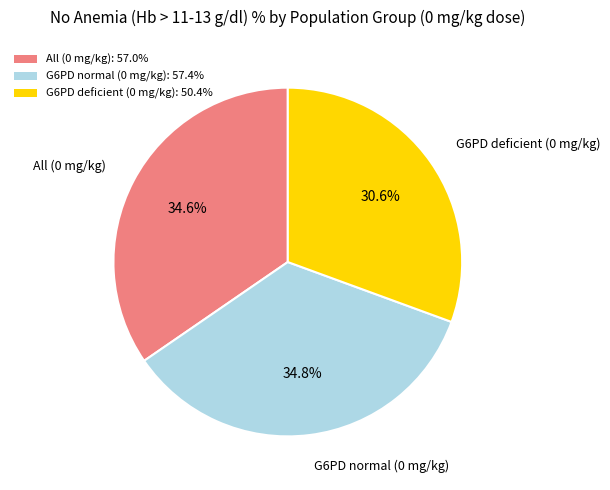

What is the ratio of the value at G6PD normal (0 mg/kg): 57.4% to the value at All (0 mg/kg): 57.0%?

1.0